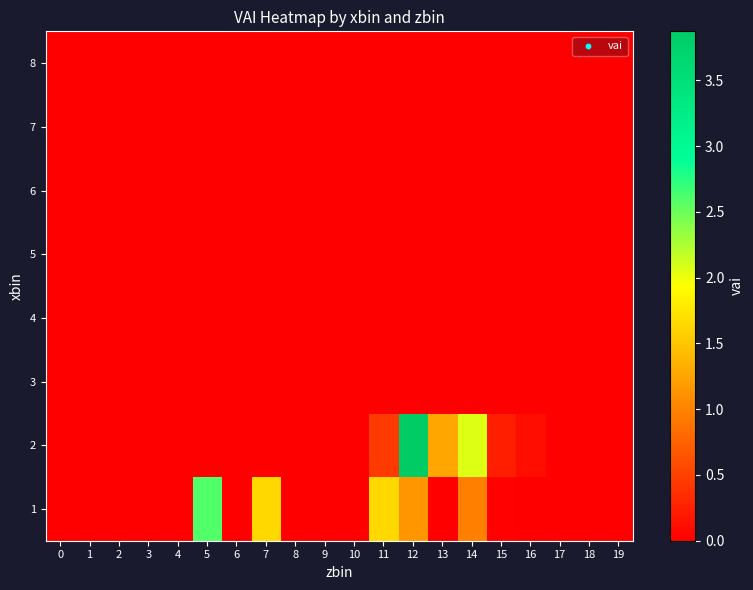

How many data points does each series have?

20